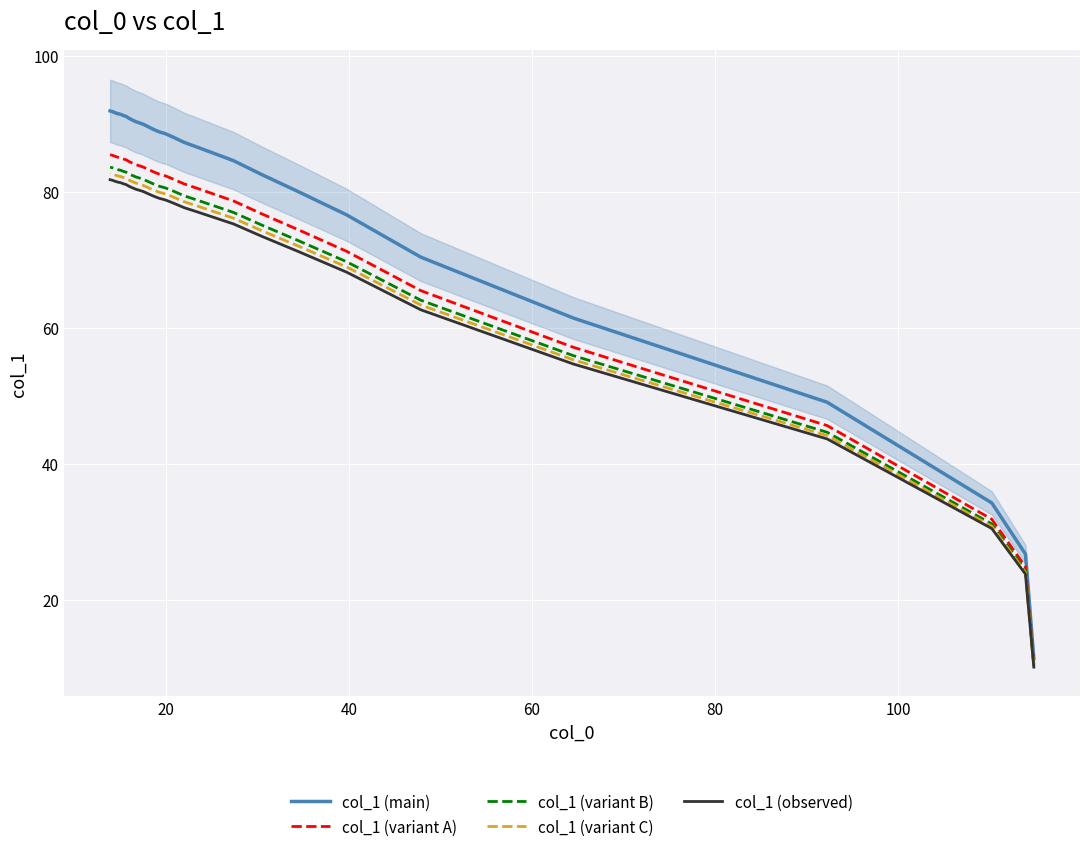

True or false: col_1 (variant A) and col_1 (observed) cross at least once.

False